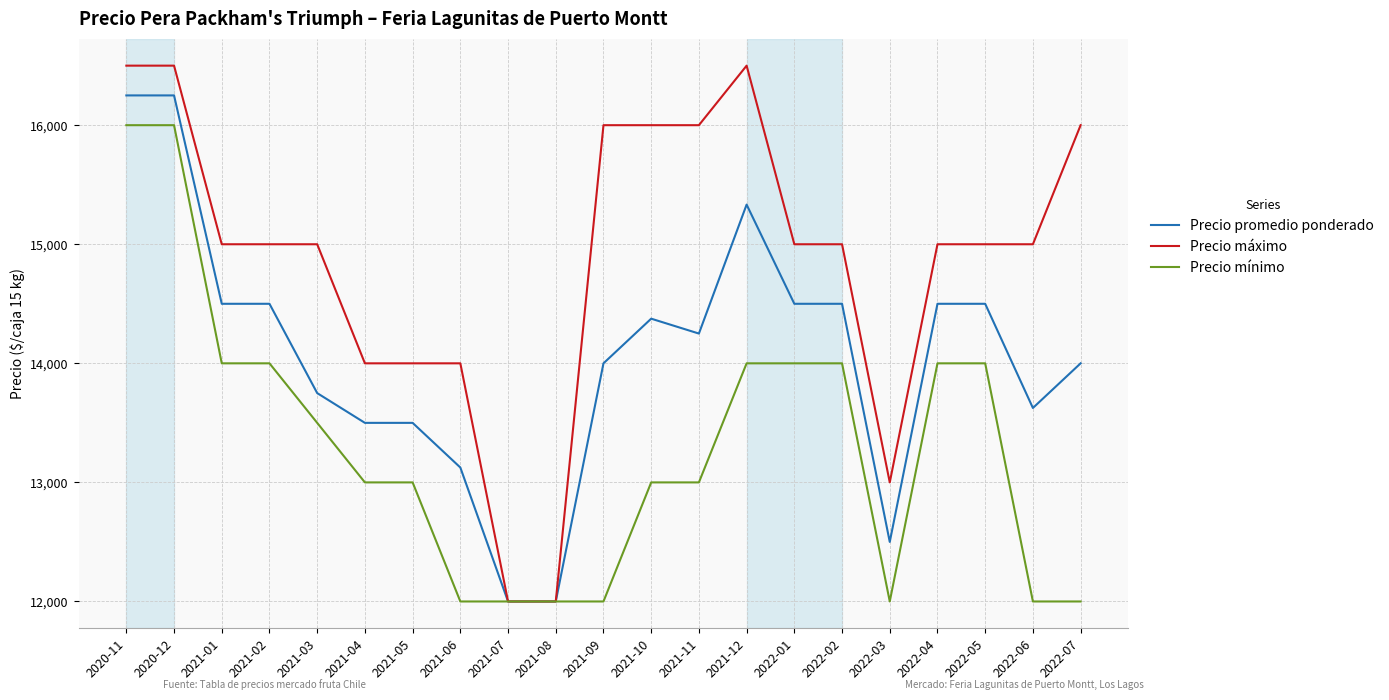

Reading left to right, transcribe all the data shown in this chart.

Precio promedio ponderado: 16250	16250	14500	14500	13750	13500	13500	13125	12000	12000	14000	14375	14250	15333	14500	14500	12500	14500	14500	13625	14000
Precio máximo: 16500	16500	15000	15000	15000	14000	14000	14000	12000	12000	16000	16000	16000	16500	15000	15000	13000	15000	15000	15000	16000
Precio mínimo: 16000	16000	14000	14000	13500	13000	13000	12000	12000	12000	12000	13000	13000	14000	14000	14000	12000	14000	14000	12000	12000